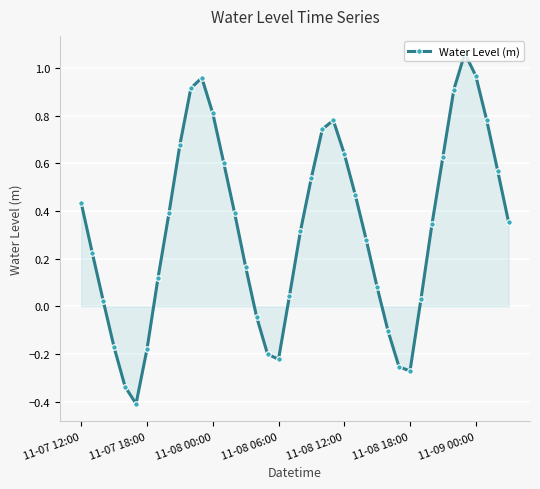

Between 11-07 18:00 and 11-09 00:00, which is larger?

11-09 00:00